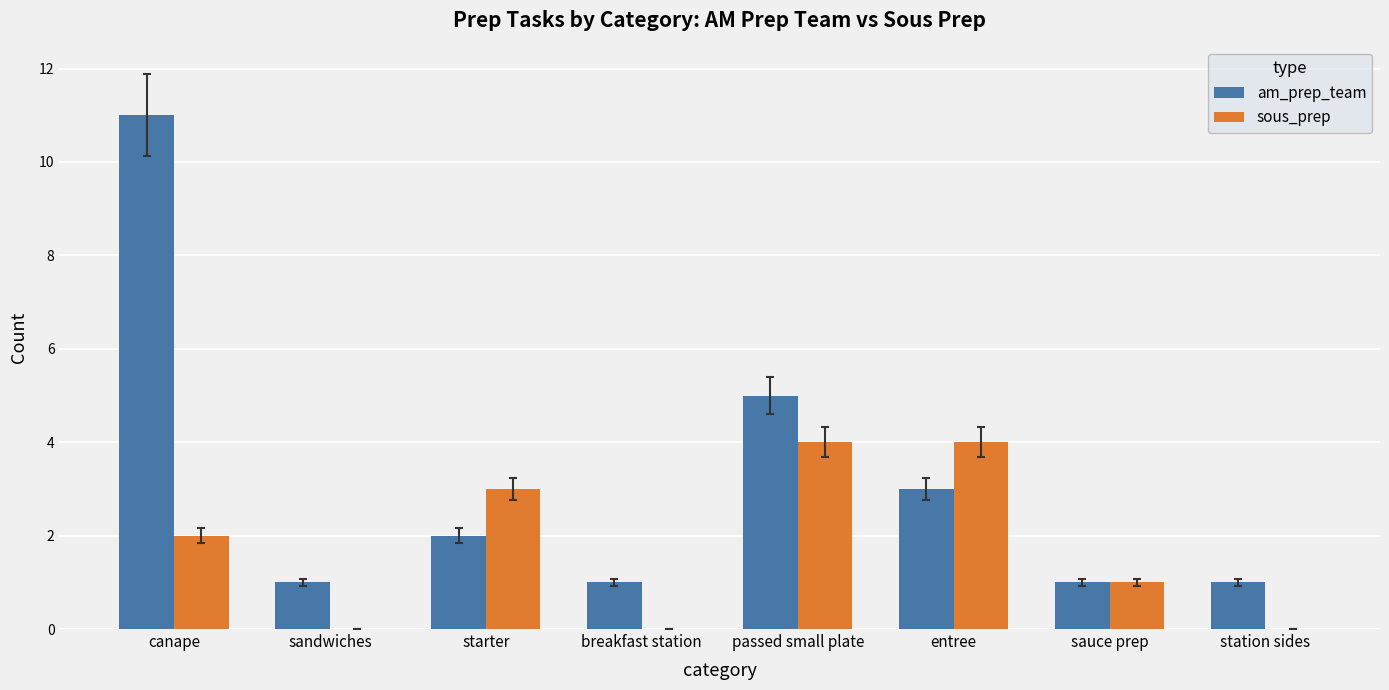

True or false: sous_prep has a value of 0 at breakfast station.

True